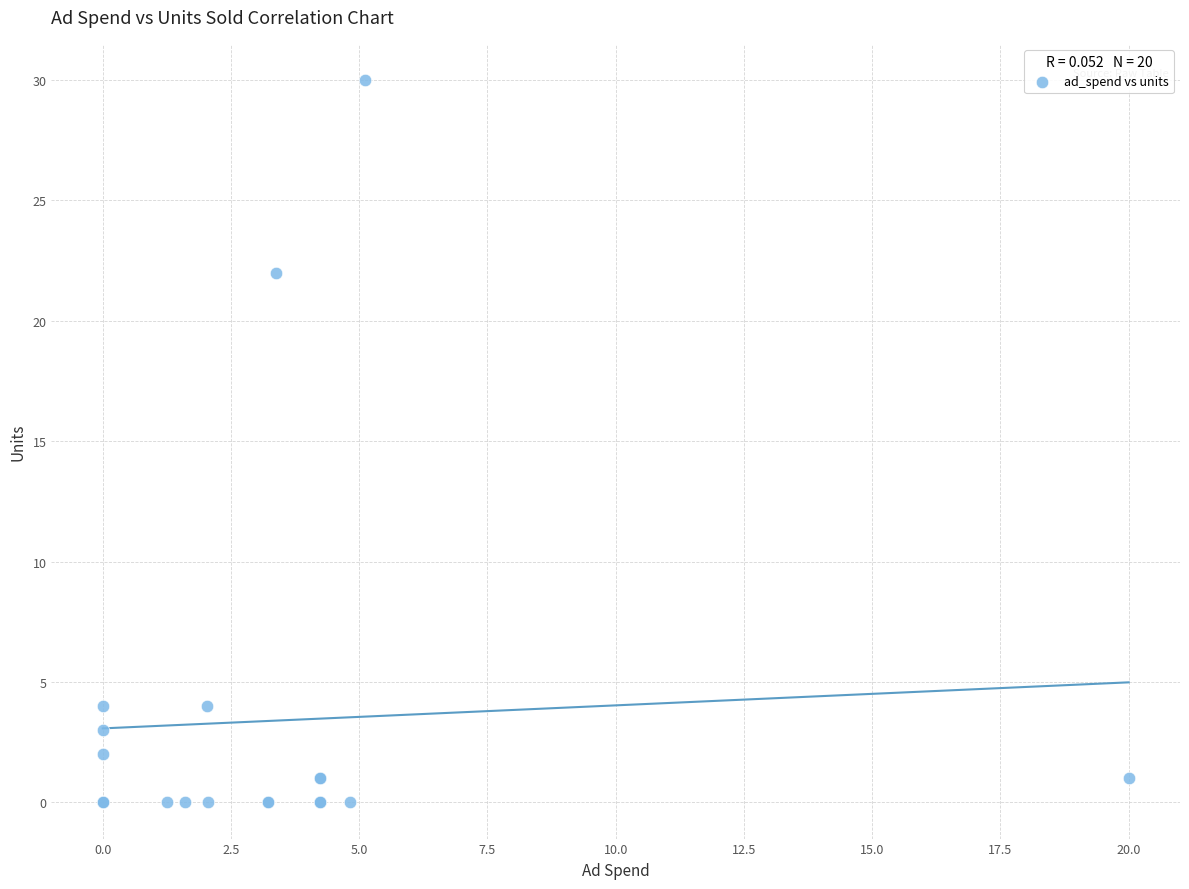

What Y value in the scatter plot is closest to 15?

22